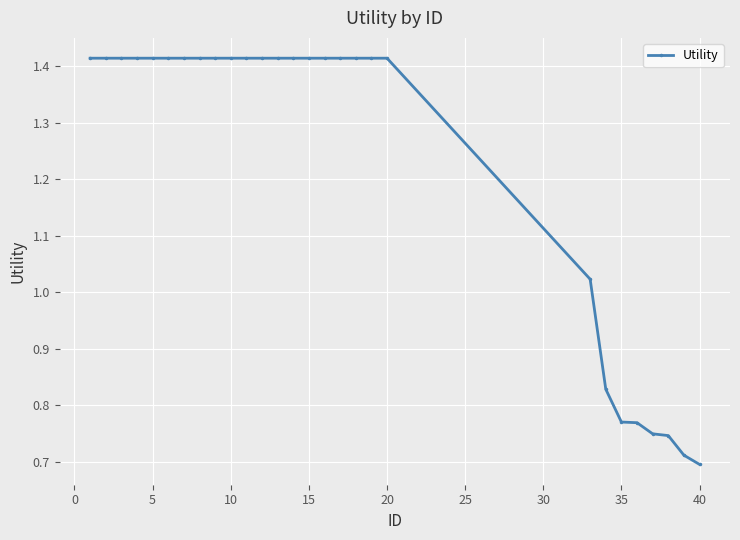

How many categories are shown in the chart?

28